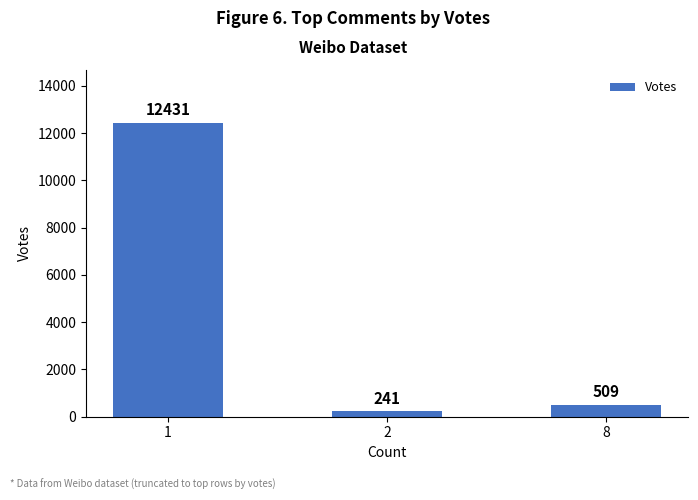

Is it true that the value at 8 is 509?

True